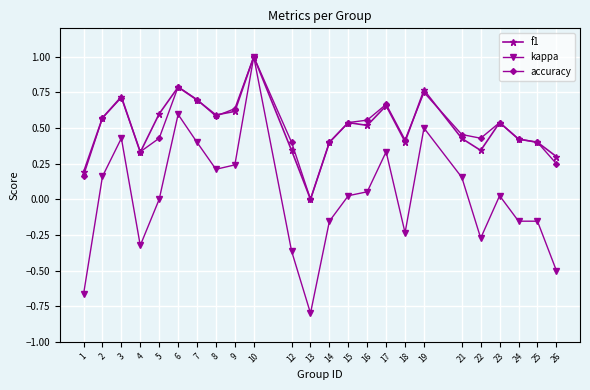

At which label does accuracy reach its peak?

10